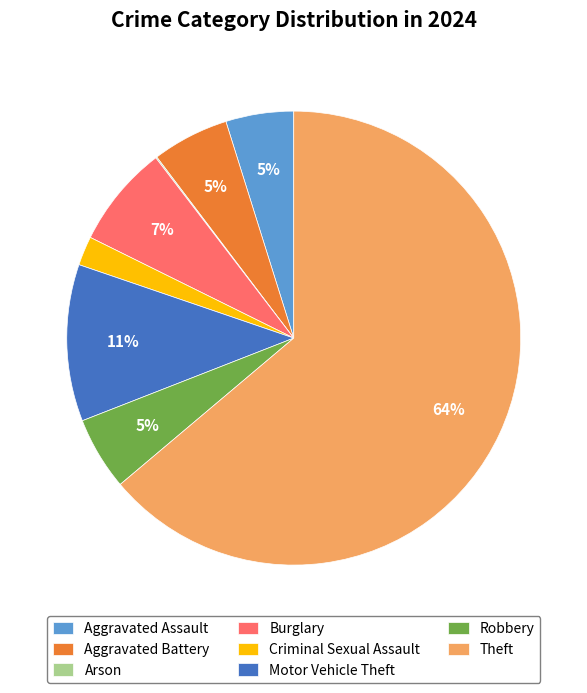

To the nearest percent, what percentage of the pie is Aggravated Assault?

5%